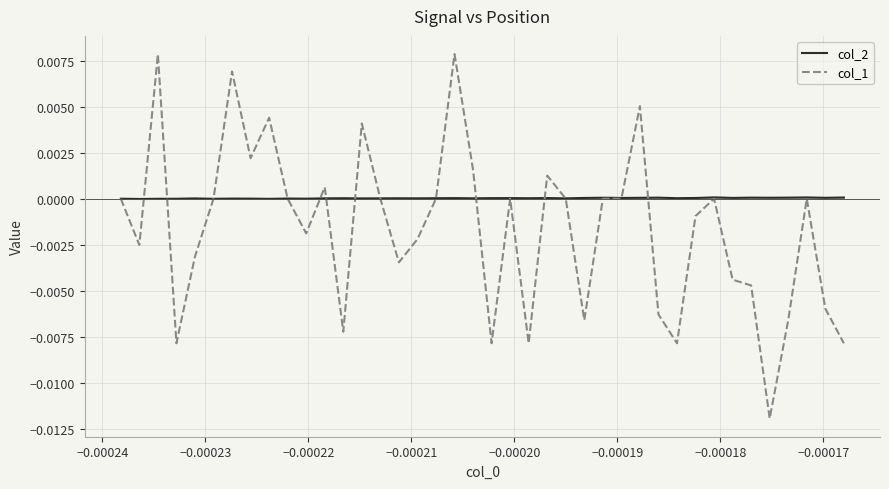

True or false: col_1 and col_2 cross at least once.

True